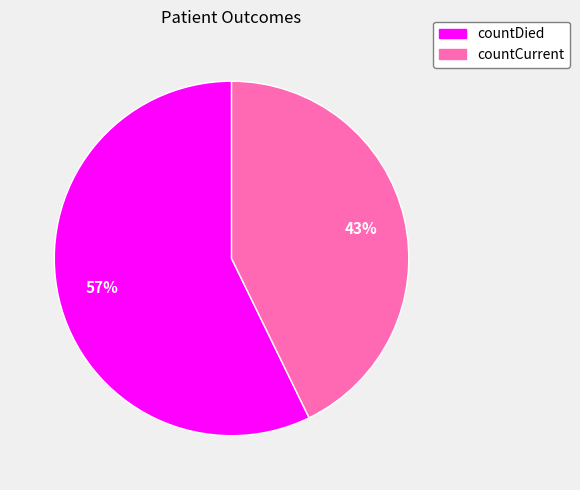

Do countDied and countCurrent together represent more than half of the pie?

Yes